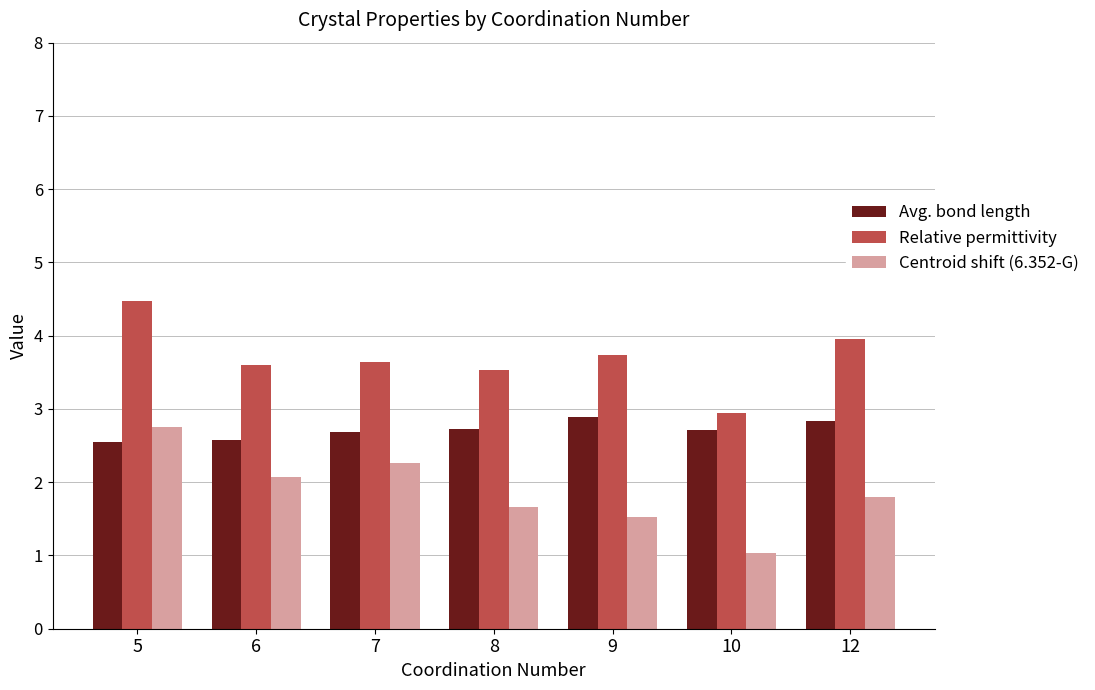

At which category is the sum across all series the highest?

5